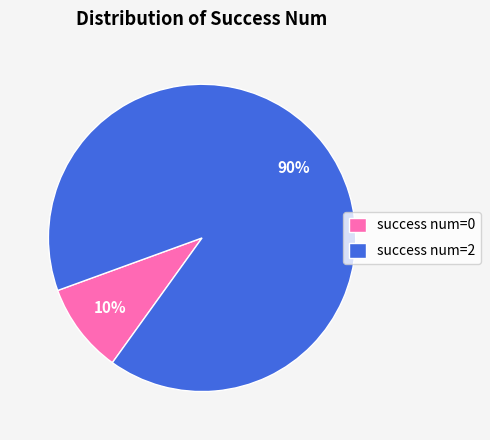

To the nearest percent, what is the average slice percentage?

50%